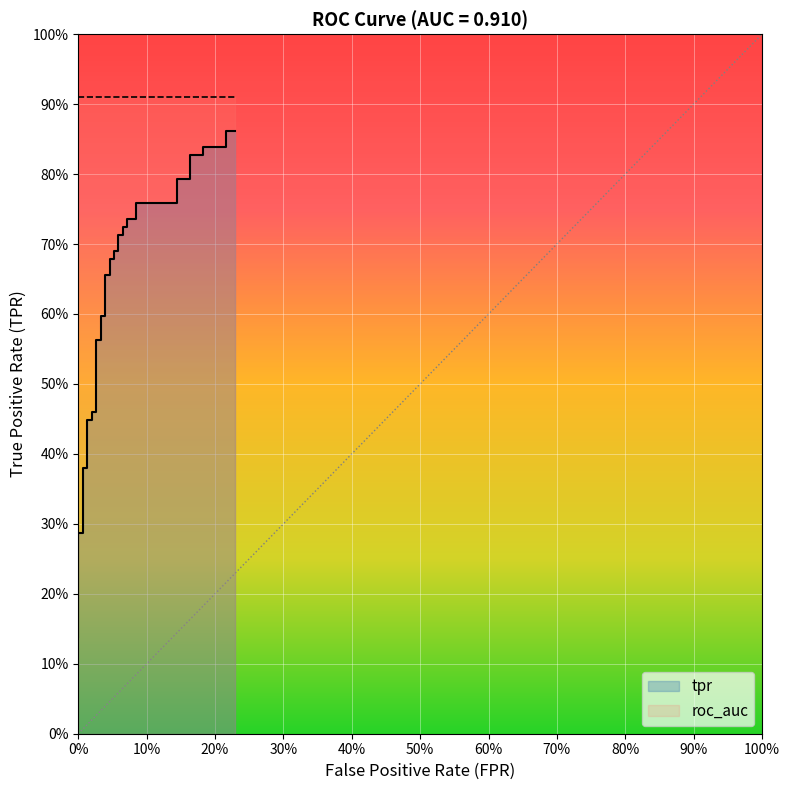

How many lines are shown in the chart?

1